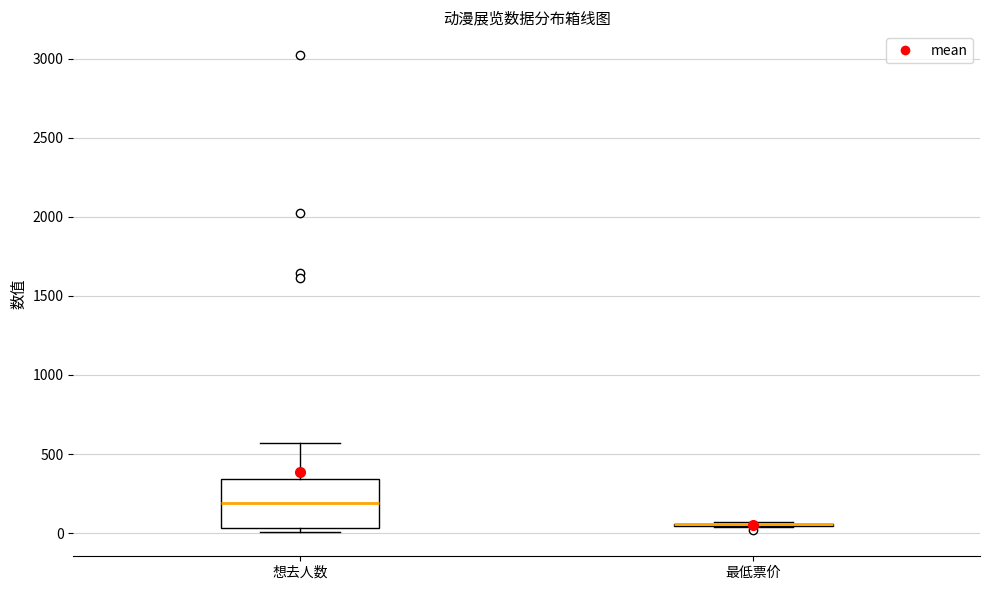

Reading left to right, transcribe this box plot: for each box, give where its median line is, the range the box spans, and where its two whiskers end, as read against the y-axis. The values are not printed on the chart, so give them approximately, as read against the axis.

想去人数: median 200, box 50 to 350, whiskers 0 to 550
最低票价: box collapsed to a line at 50, whiskers 50 to 50